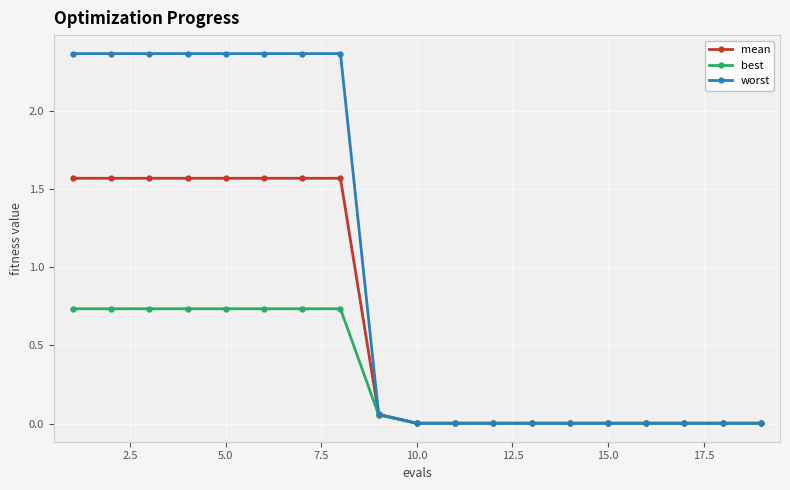

Which series has the widest spread of values?

worst